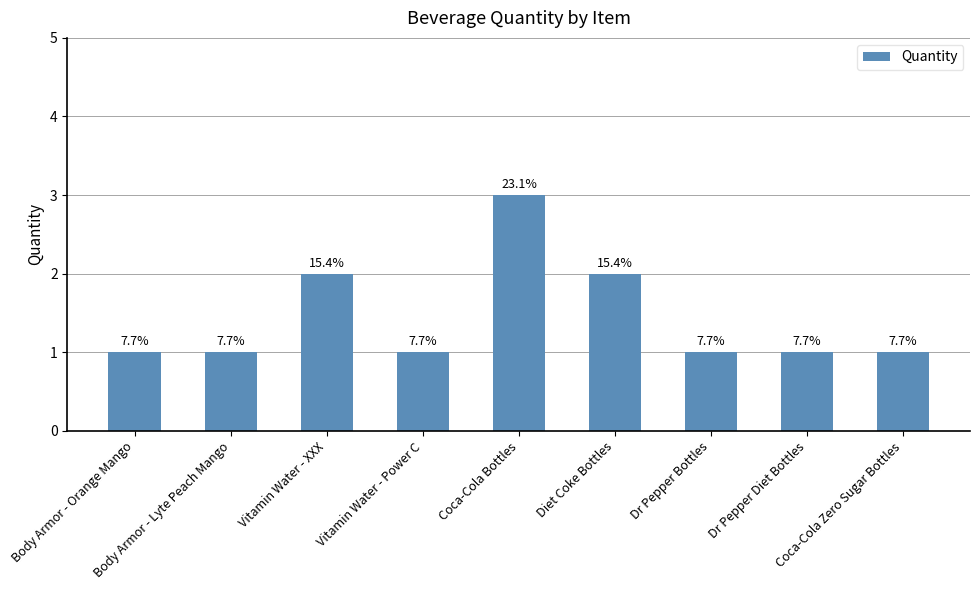

What is the minimum value shown in the chart?

1